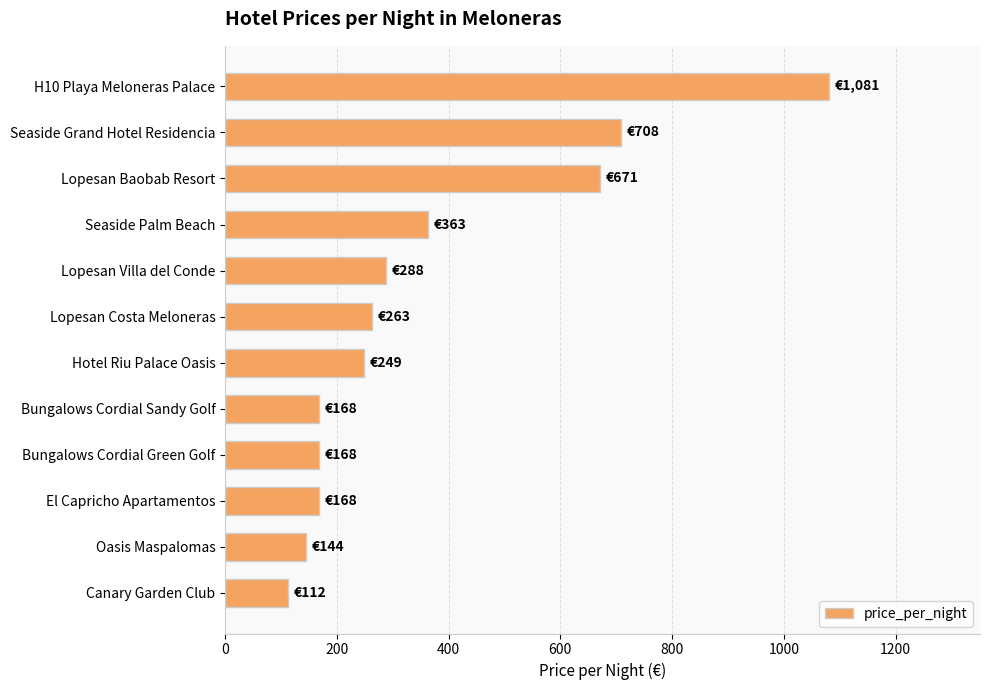

What is the ratio of the value at Oasis Maspalomas to the value at Bungalows Cordial Sandy Golf?

0.9